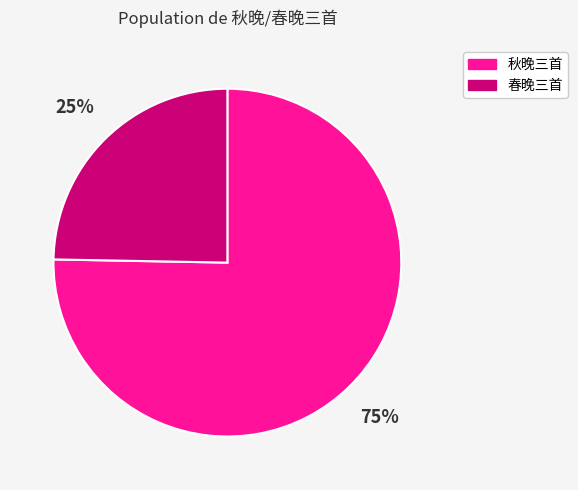

Does any single category account for the majority?

Yes